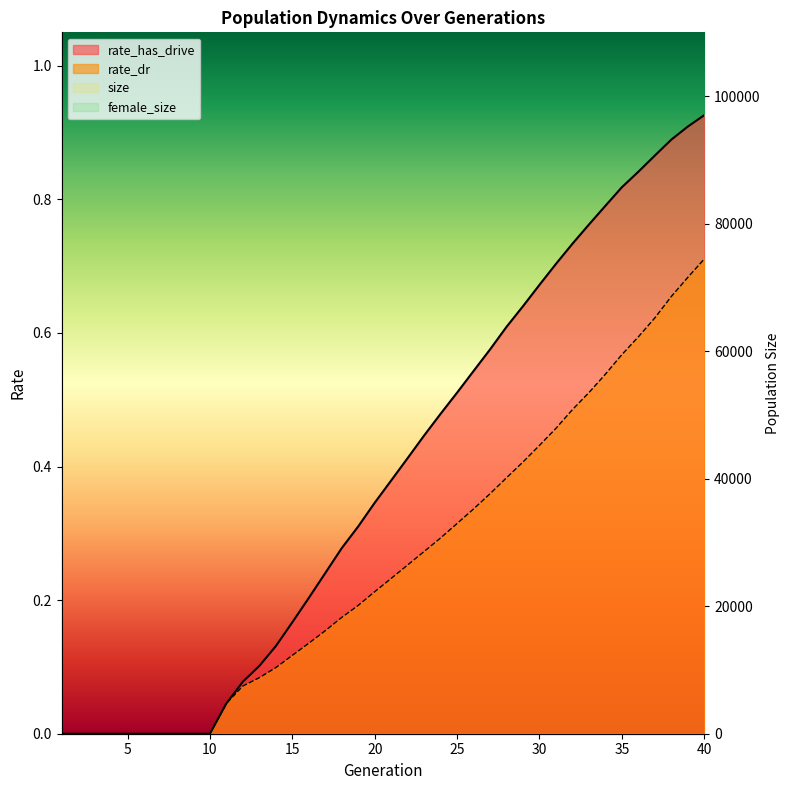

True or false: rate_has_drive has more than 2 points higher than both neighbors.

False